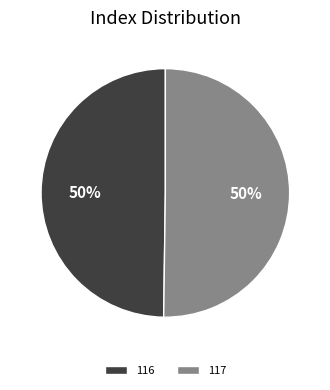

True or false: 116 accounts for 39% of the total.

False